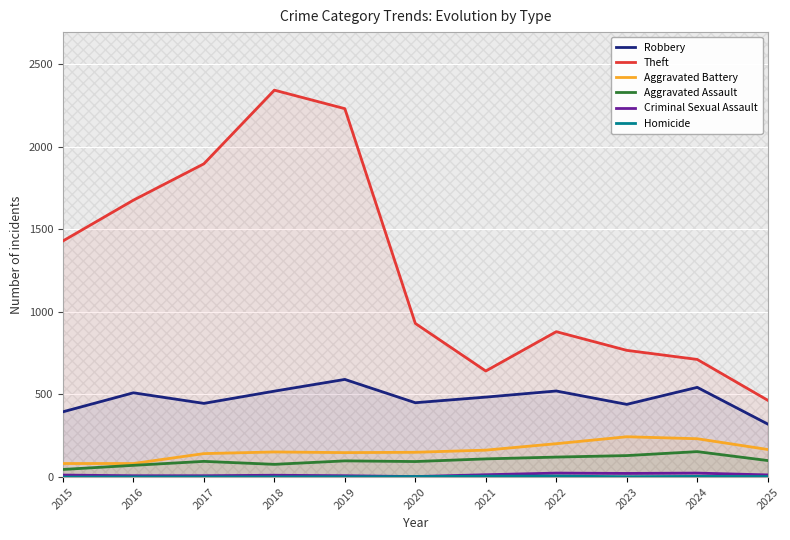

Does the chart display data point markers on the line(s)?

No